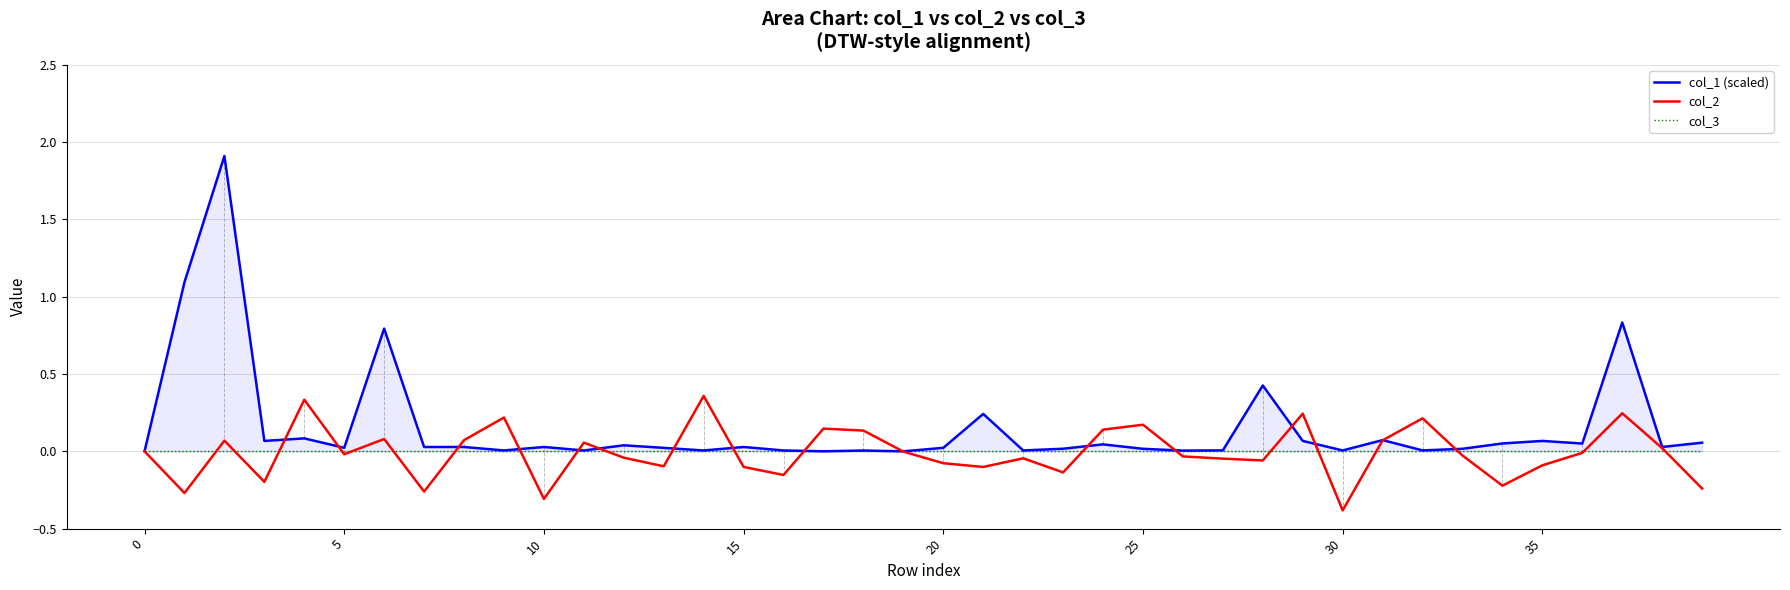

True or false: col_1 (scaled) and col_2 cross at least once.

True